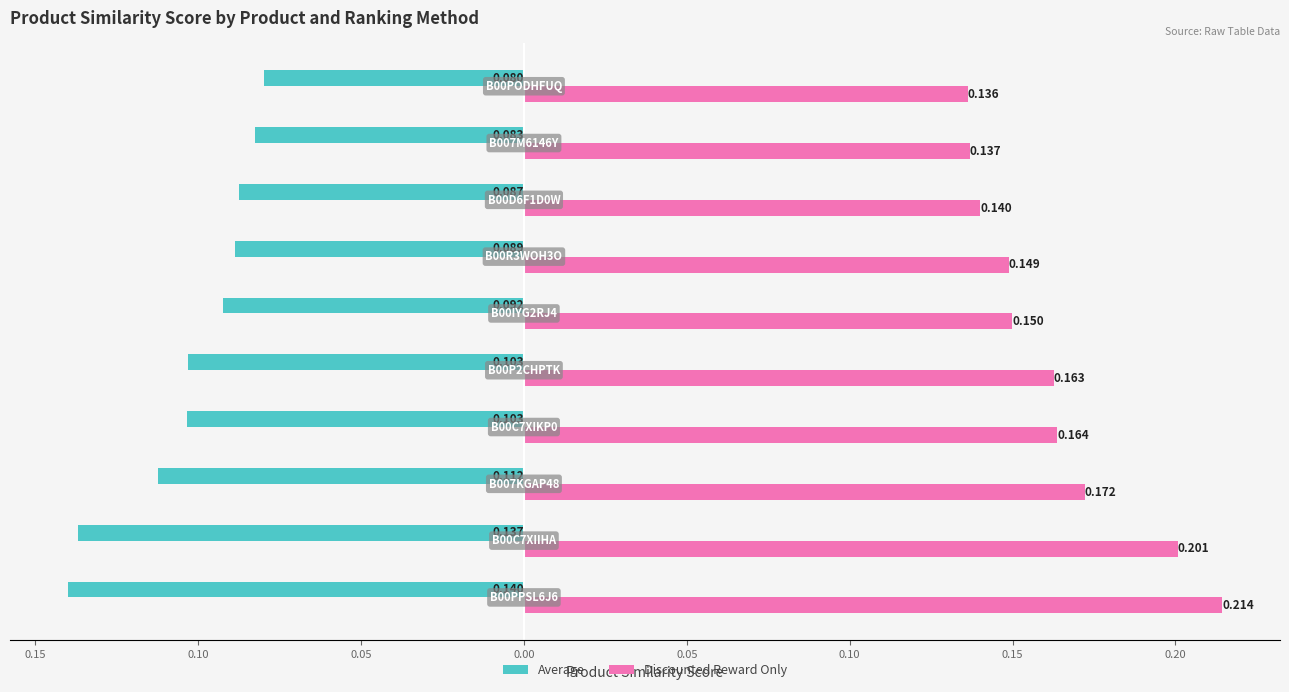

What are all the series names shown in the legend?

Average, Discounted Reward Only